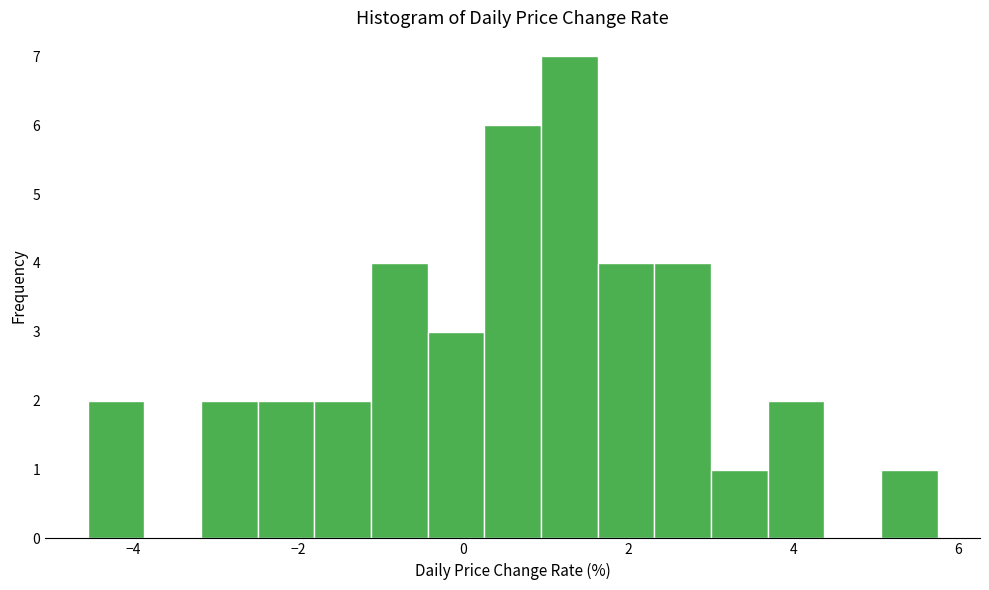

Around what value on the x-axis is the tallest bar? Give the approximate position of its centre, as read against the axis.

1.2